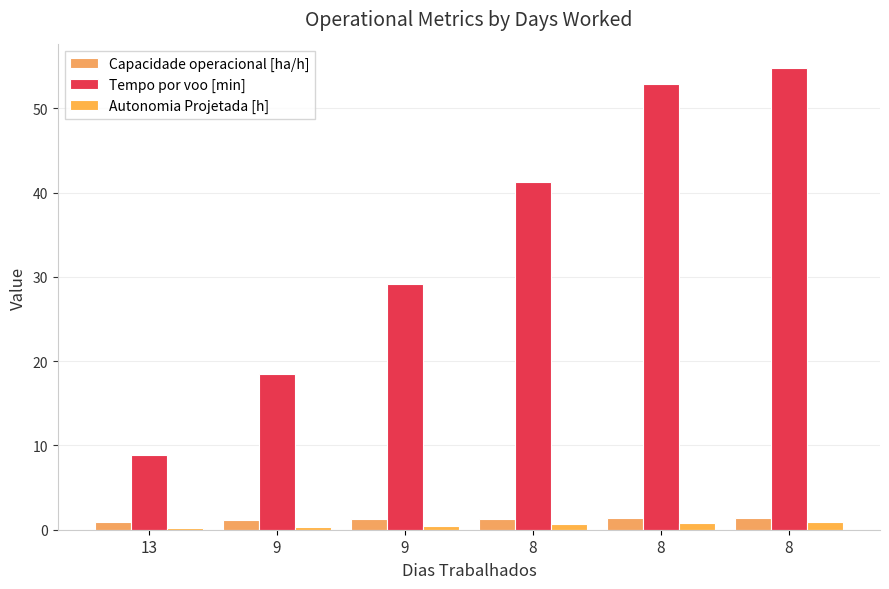

What is the minimum value for Autonomia Projetada [h]?

0.2